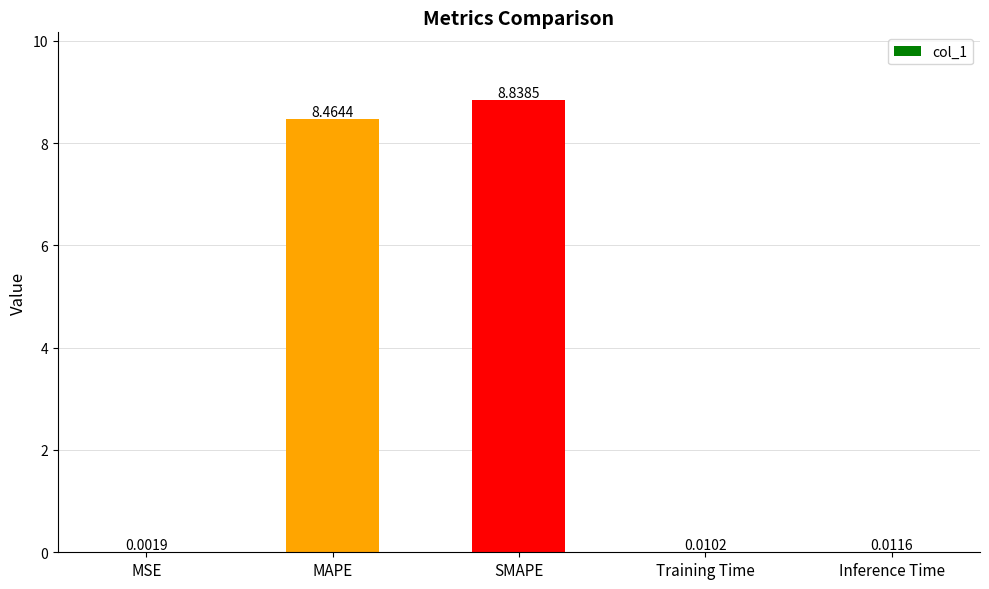

What is the sum of all values?

17.3